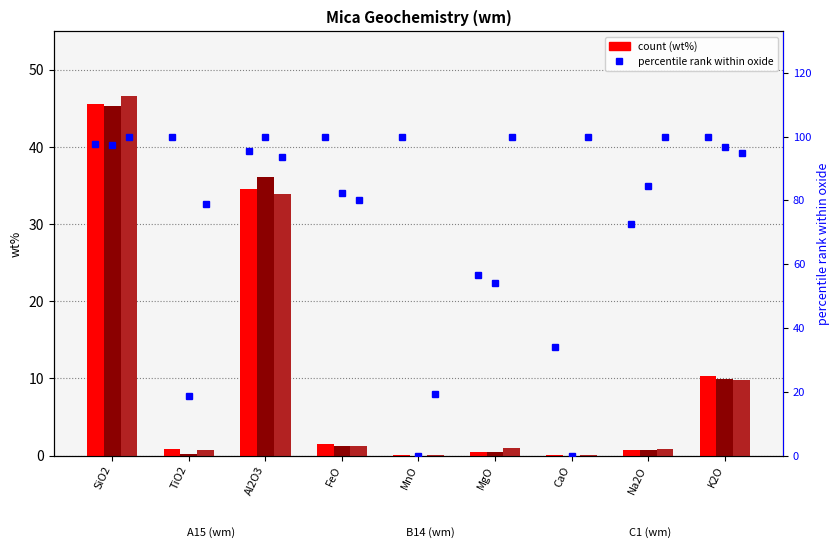

What is the sum of the C1 % rank values at Al2O3 and MgO?

193.6